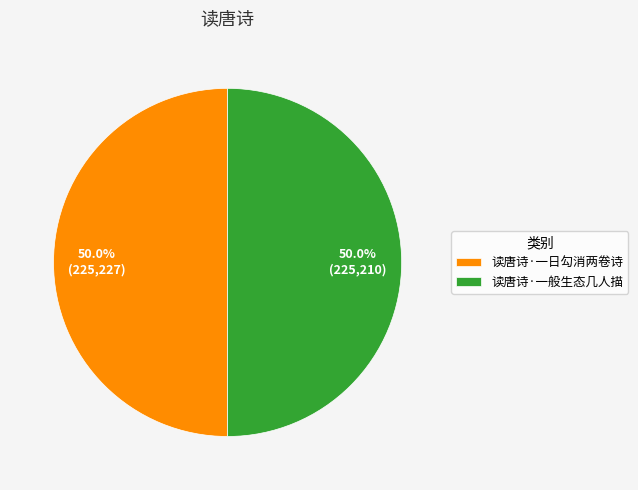

Approximately how many times larger is the value at 读唐诗·一日勾消两卷诗 compared to 读唐诗·一般生态几人描?

1.0